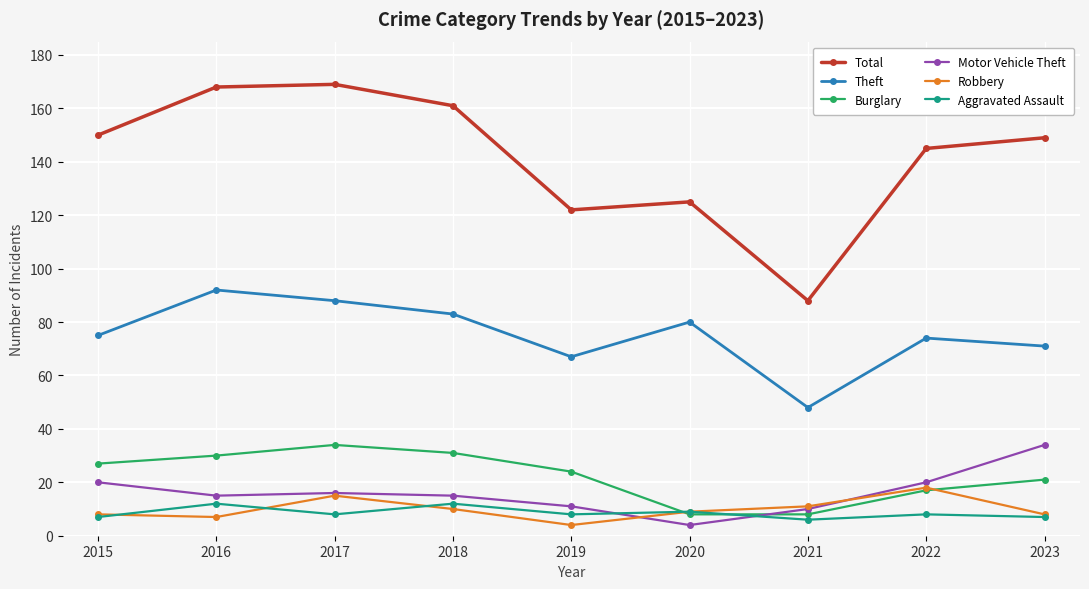

True or false: Motor Vehicle Theft and Theft intersect in this chart.

False